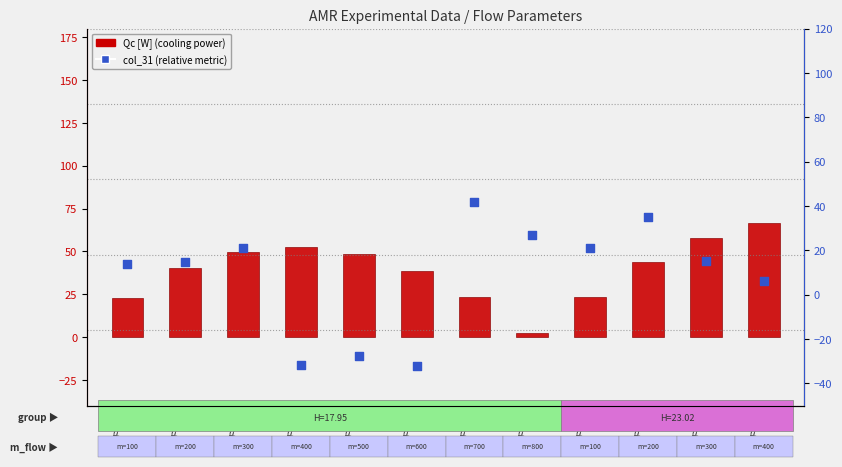

Which series has the largest total across all categories?

Qc [W]